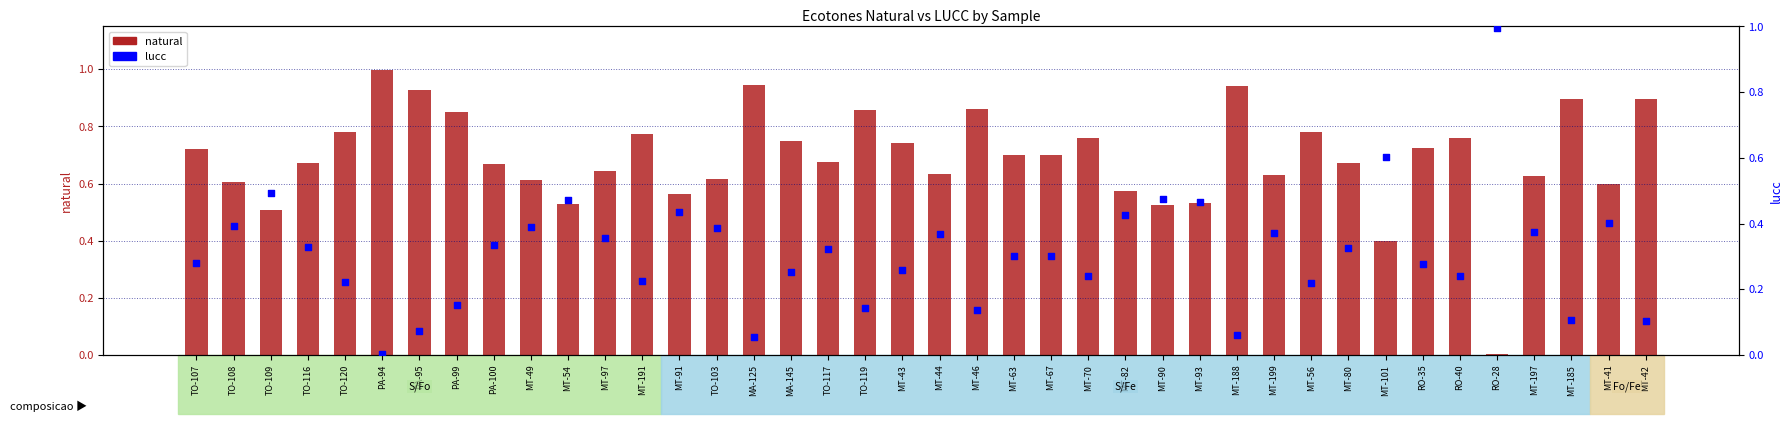

At which category is the sum across all series the highest?

TO-107